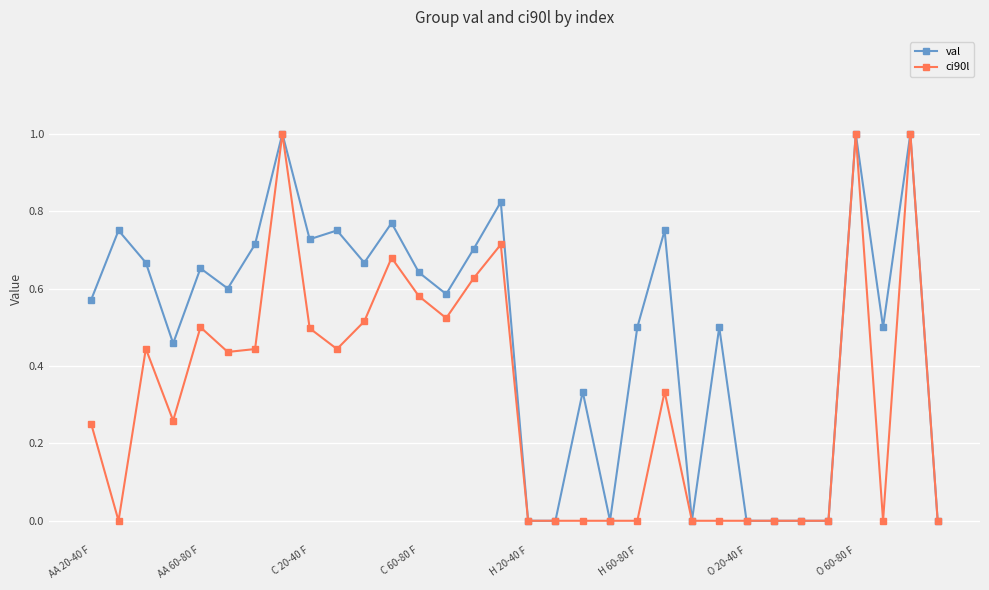

True or false: val has more than 2 points higher than both neighbors.

True